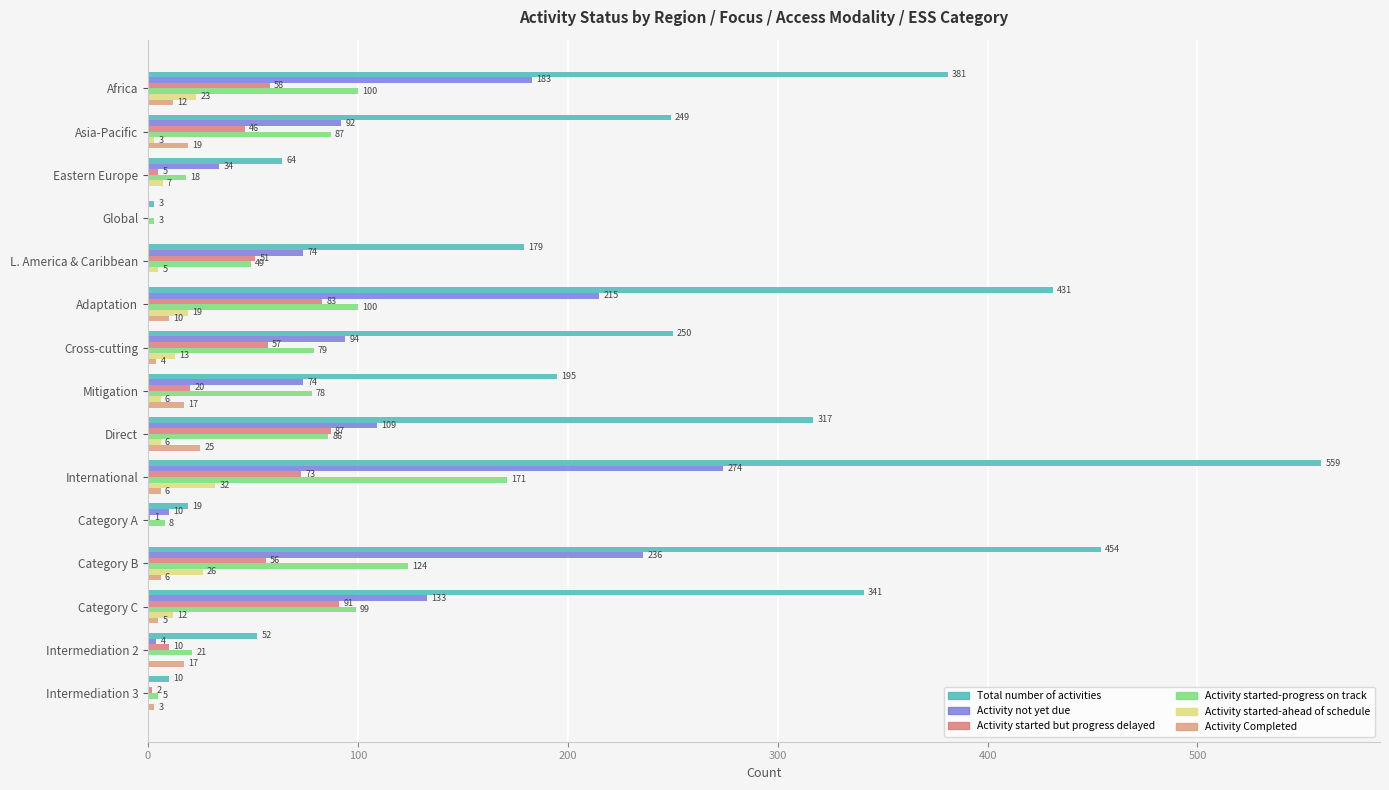

What are all the series names shown in the legend?

Total number of activities, Activity not yet due, Activity started but progress delayed, Activity started-progress on track, Activity started-ahead of schedule, Activity Completed